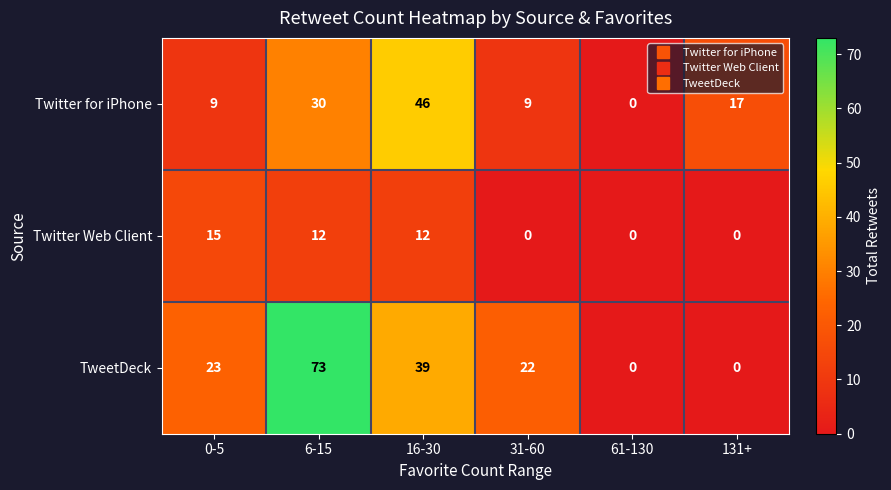

The TweetDeck series shows 23 at 0-5. True or false?

True